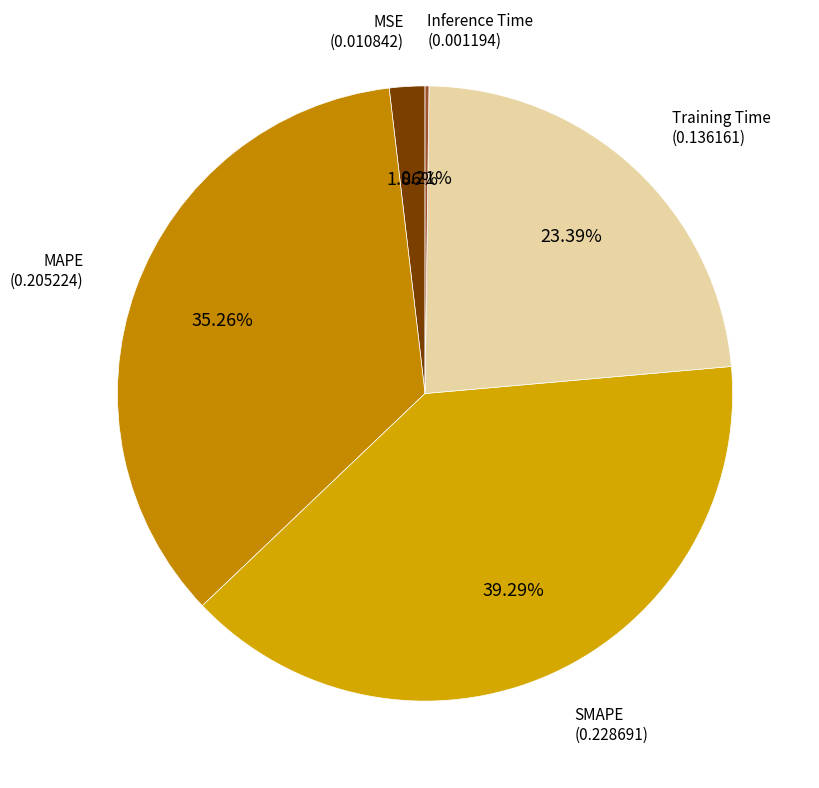

How many segments does this pie chart have?

5